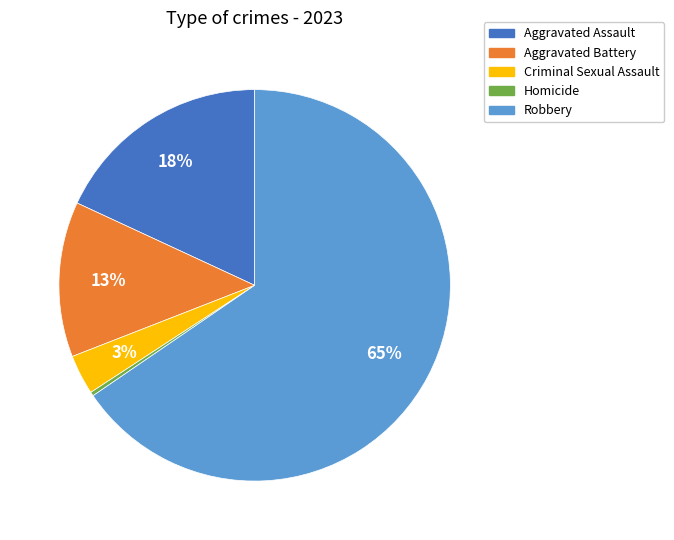

How many slices are in this pie chart?

5